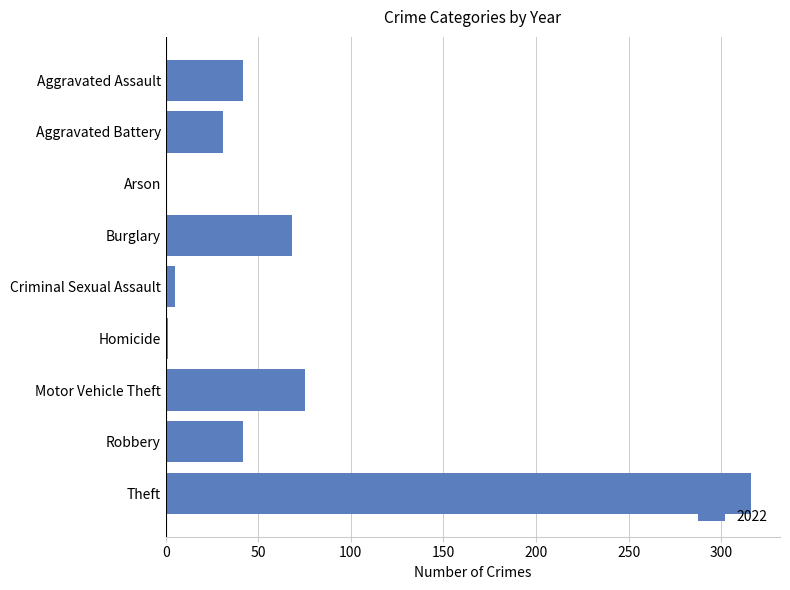

True or false: the data shows 70 at Aggravated Assault.

False